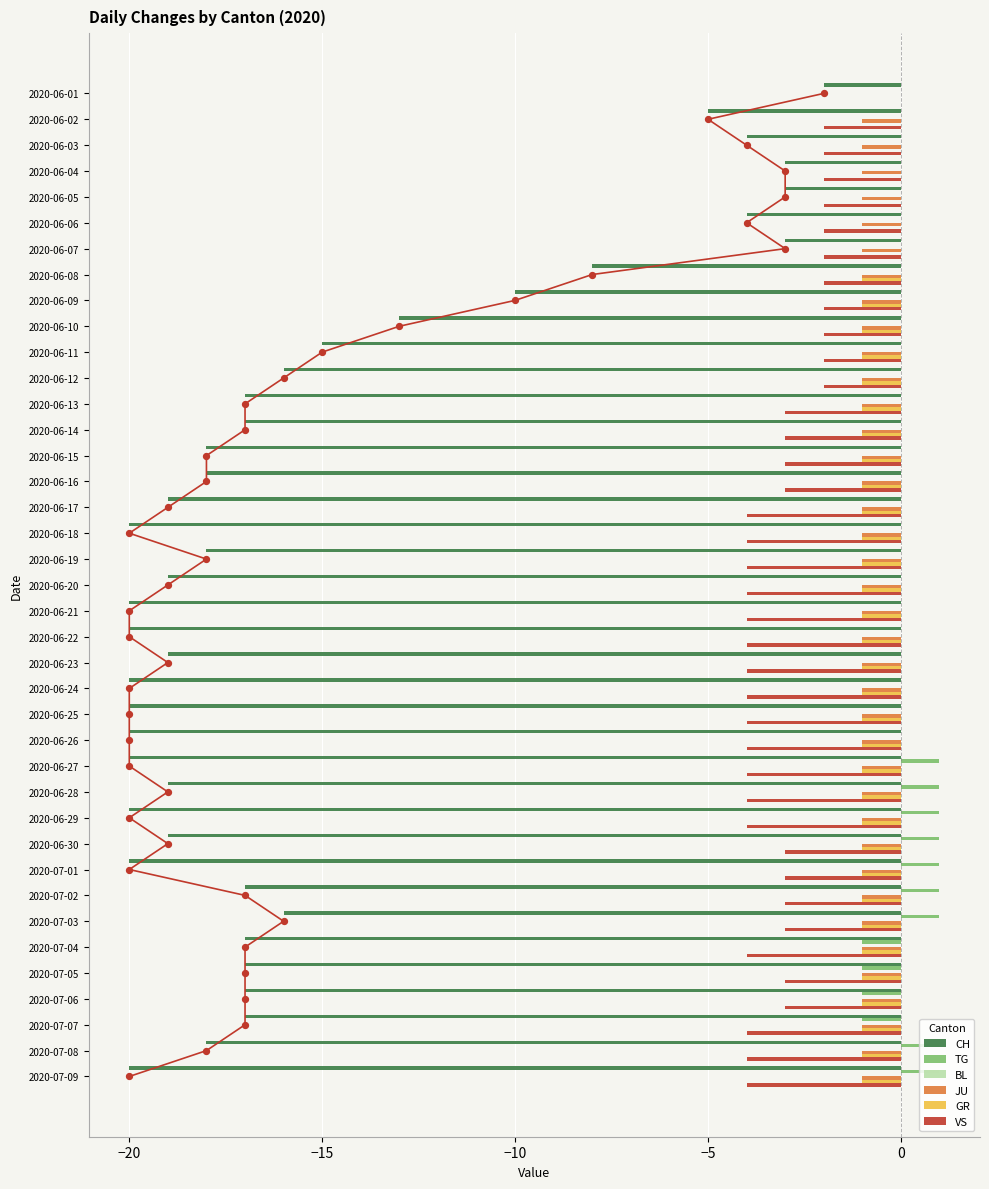

Which series has the largest Y range (max minus min)?

CH